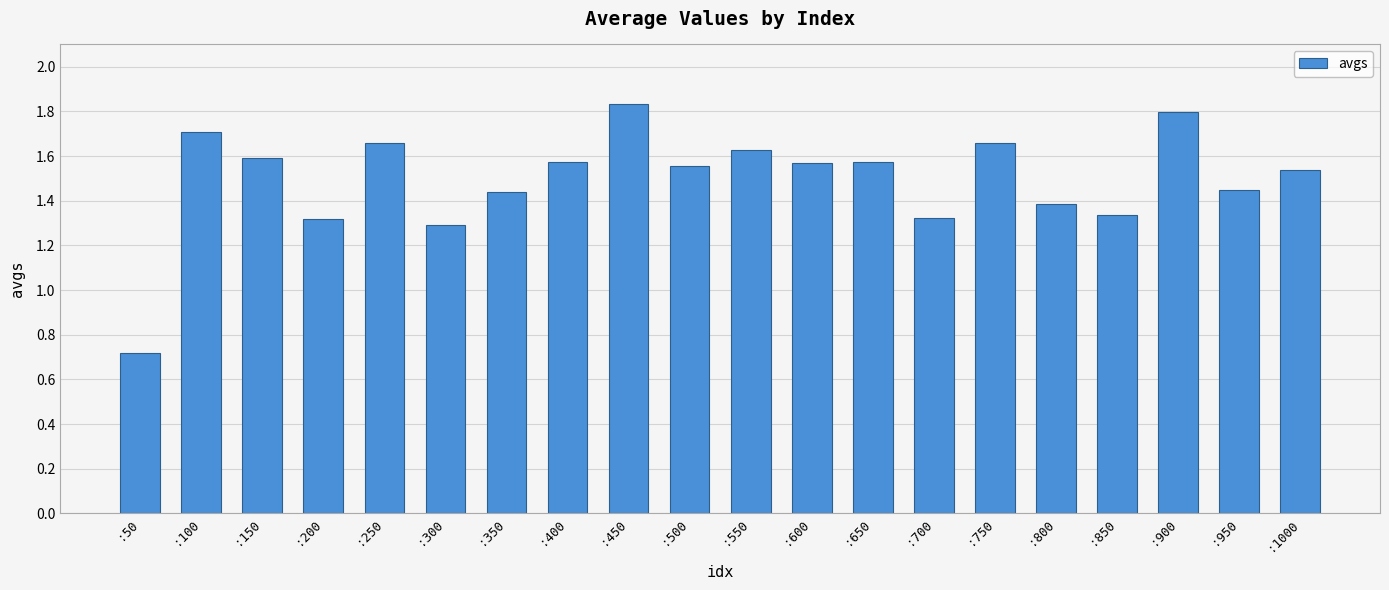

Count the values in the range 1 to 2.

19